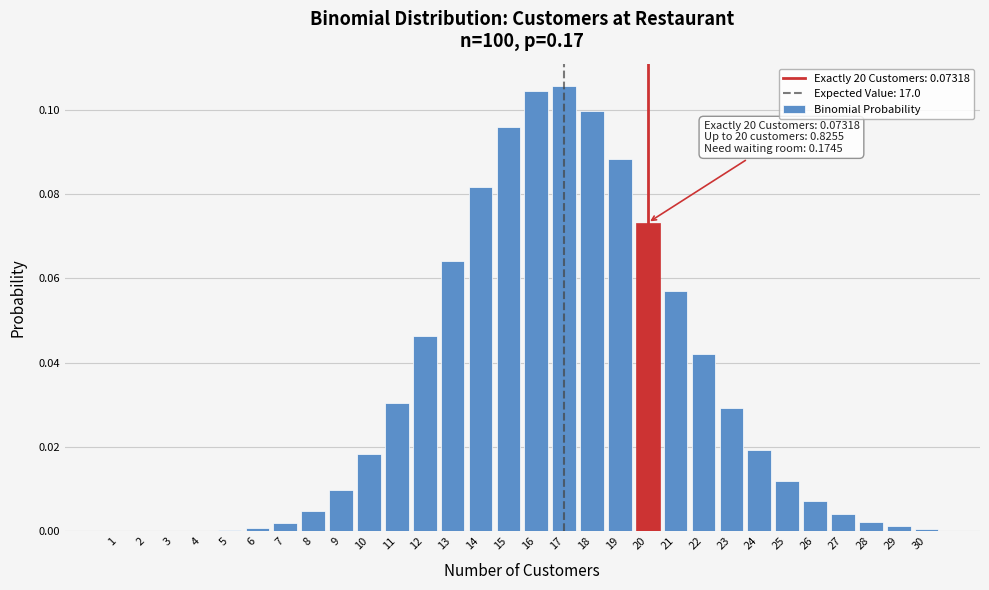

The value at 20 is 0.0. True or false?

False